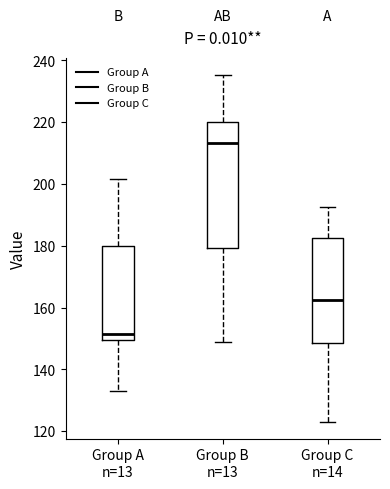

Which box is the tallest, from its lower edge to its upper edge?

Group B n=13